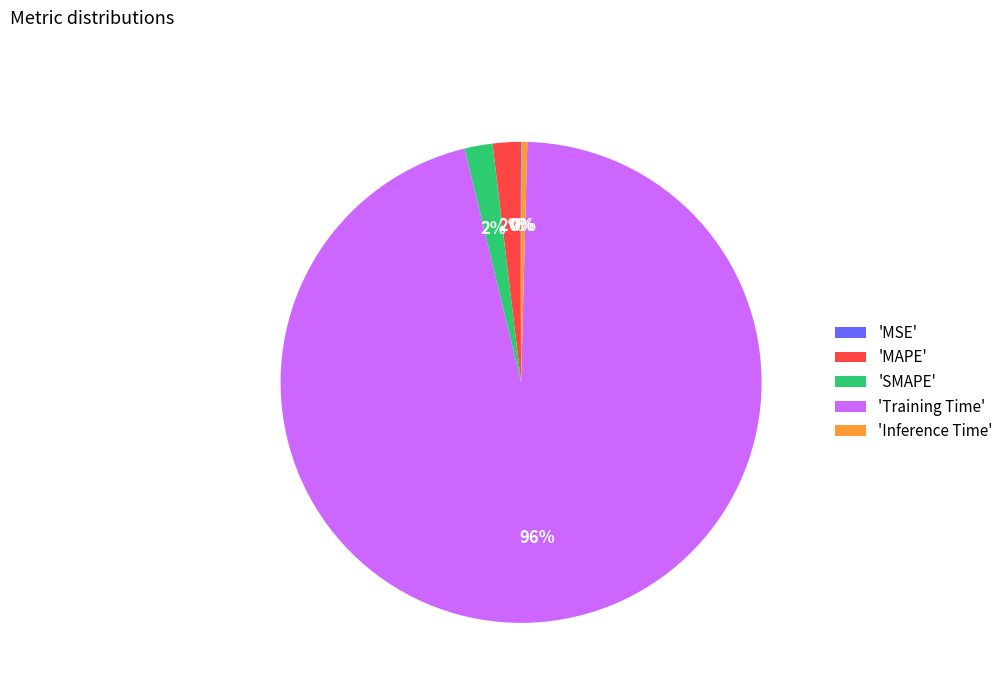

To the nearest percent, what is the average slice percentage?

20%